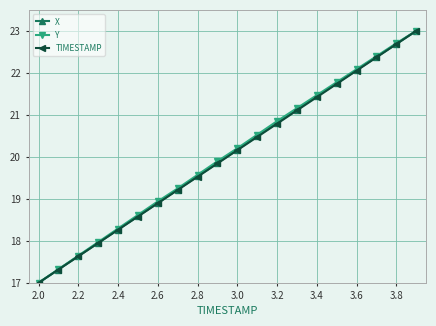

What is the value of the Y point at the 12th from the left?

20.5